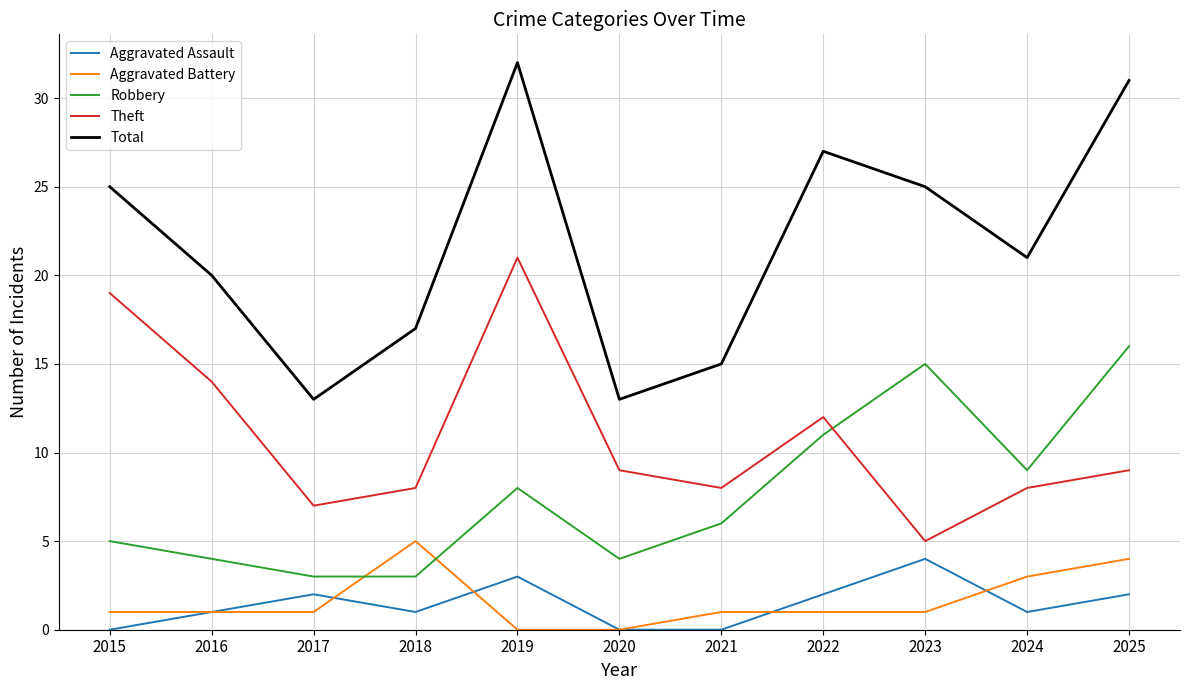

Where is Total nearest to the value 22?

2024